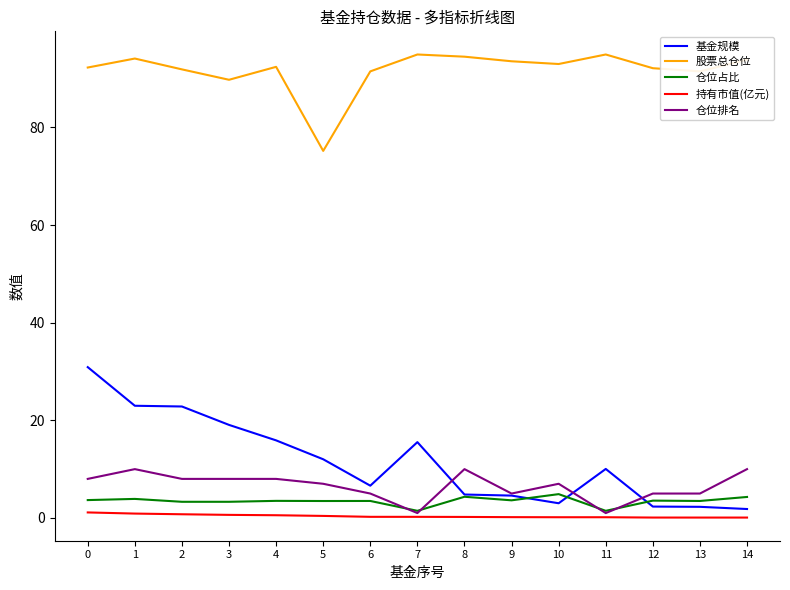

How many values in the 基金规模 series exceed 10?

8